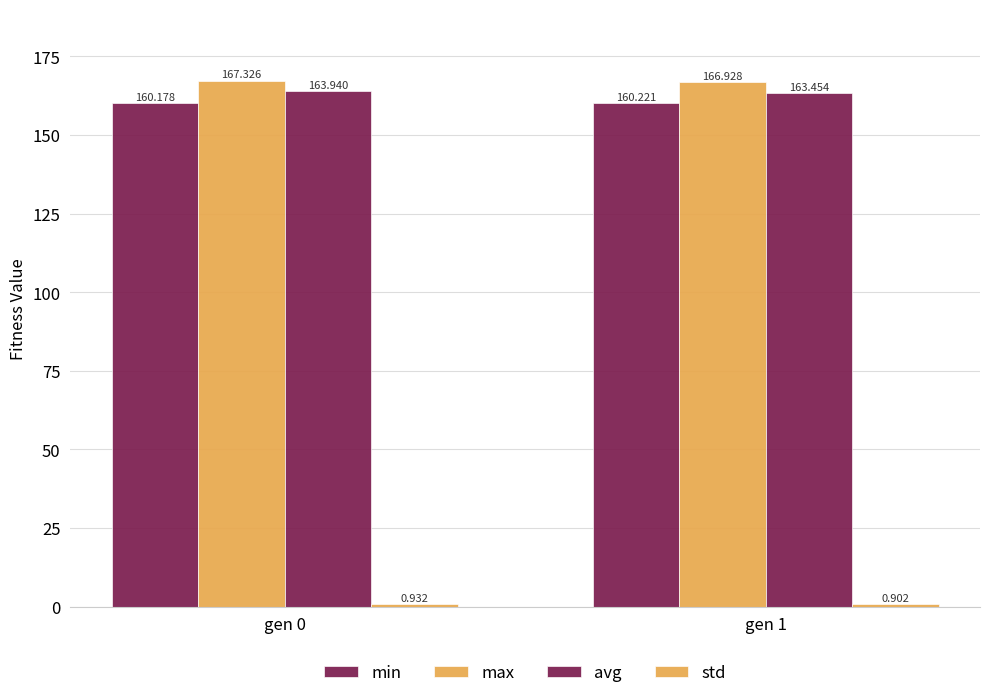

At which label is avg closest to 163?

gen 1